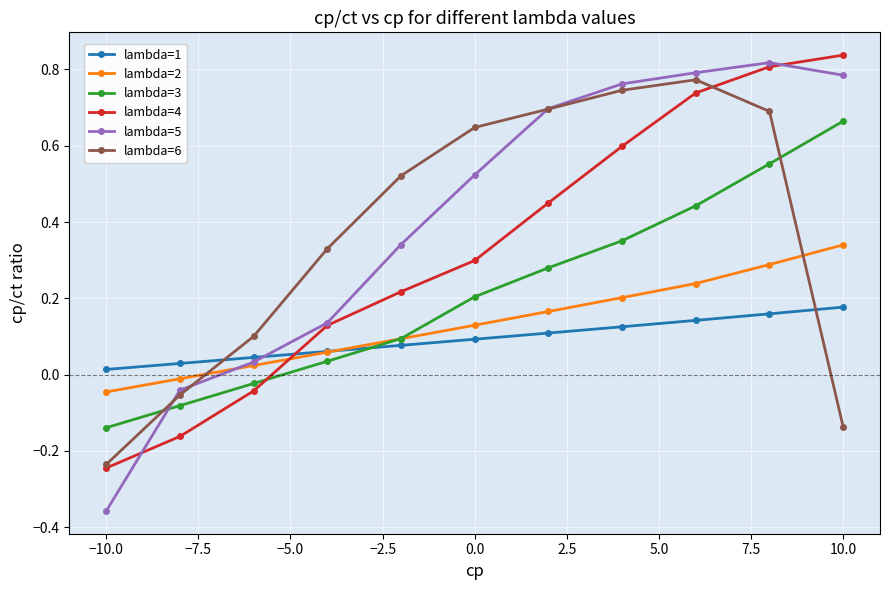

How many lines are shown in the chart?

6